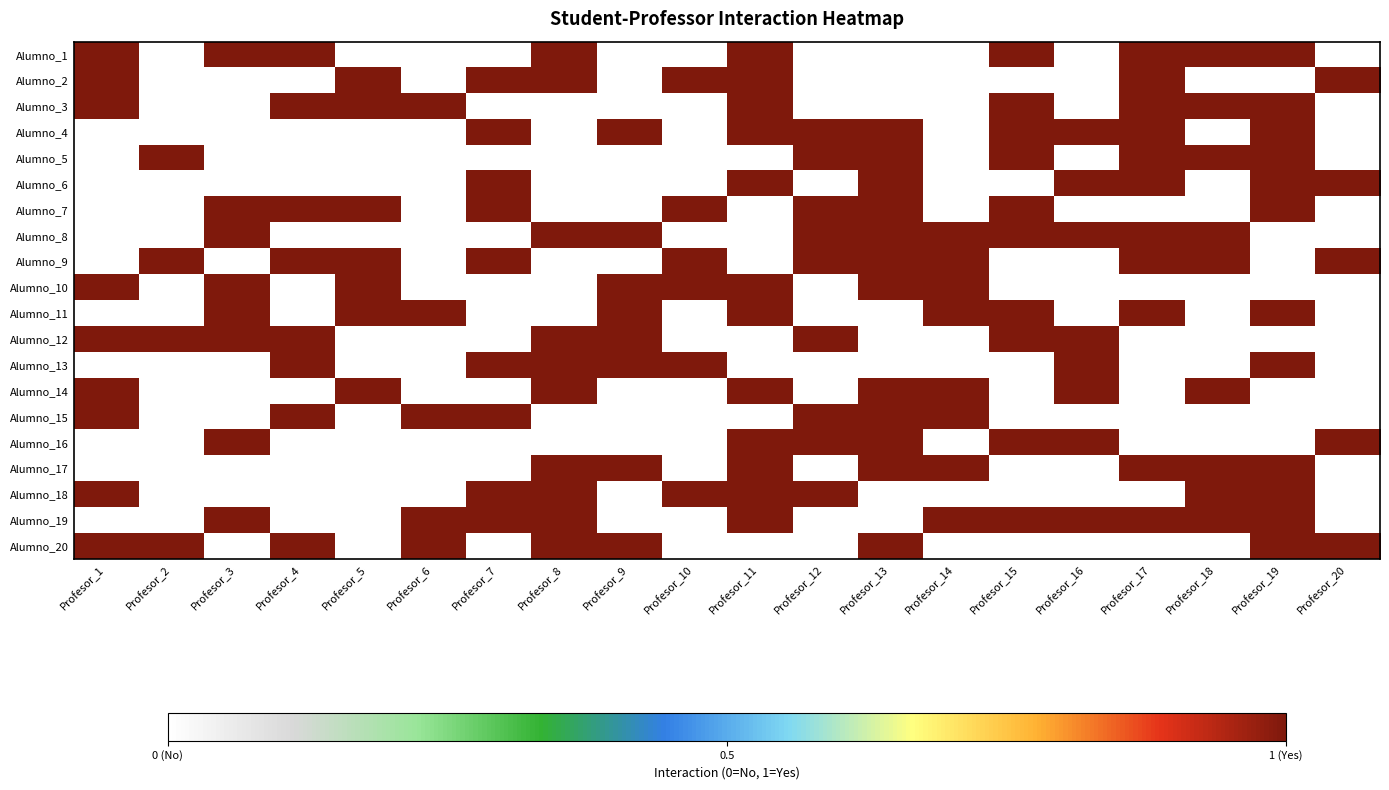

At which category is the sum across all series the highest?

Profesor_11